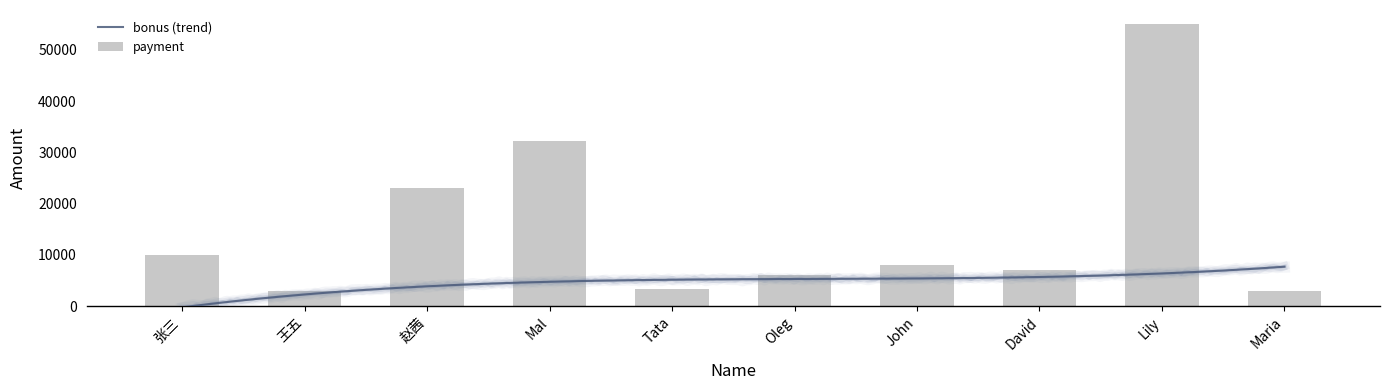

Rank the categories by value from highest to lowest.

Lily, Mal, 赵茜, 张三, John, David, Oleg, Tata, 王五, Maria